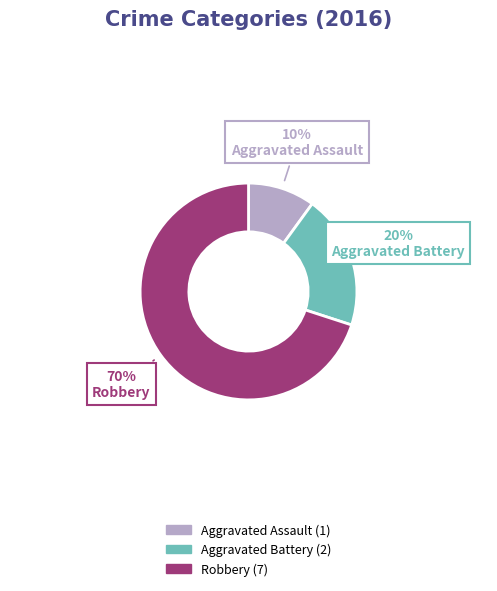

What percentage is the Aggravated Battery slice, to the nearest percent?

20%